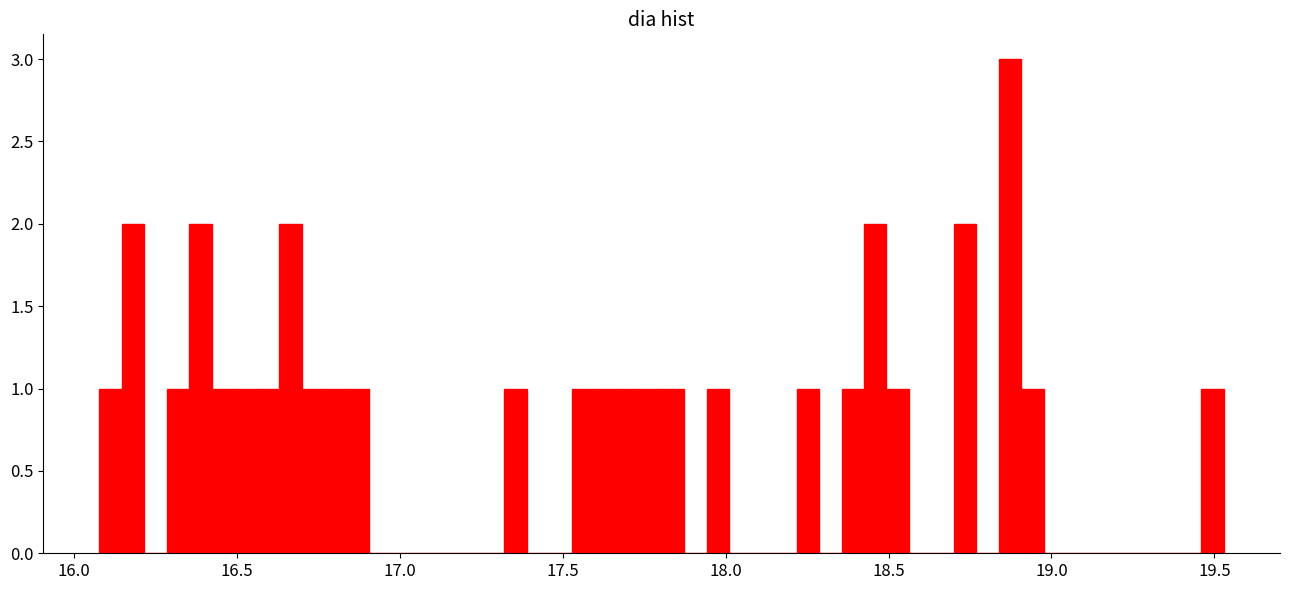

Read against the x-axis, roughly where is the centre of the tallest bar?

18.85